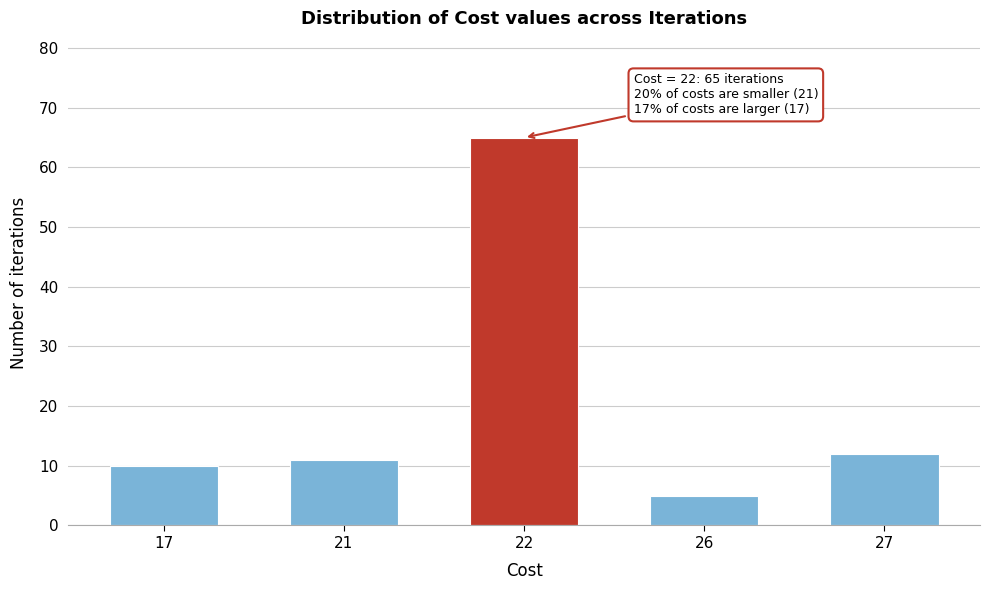

Reading right to left, extract all data points from this chart.

27=12	26=5	22=65	21=11	17=10